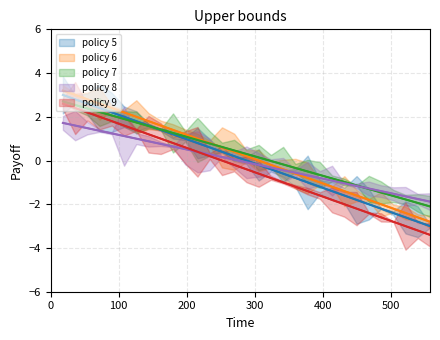

How many values in policy 7 are below zero?

14